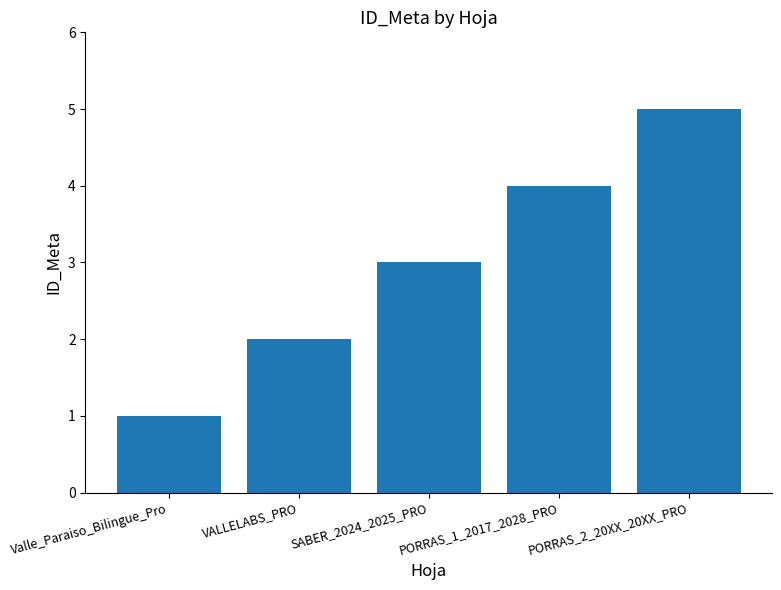

The chart shows a value of 2 at VALLELABS_PRO. True or false?

True